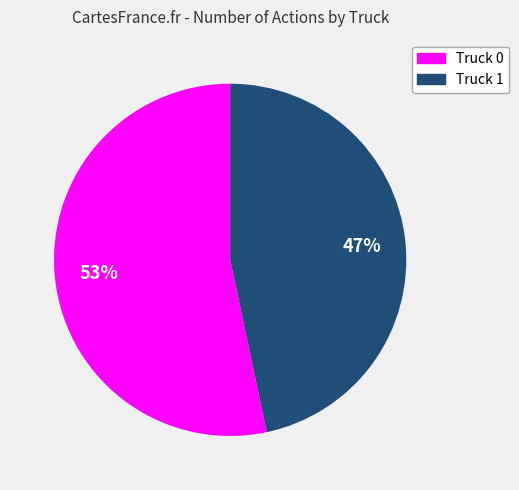

What is the ratio of the value at Truck 1 to the value at Truck 0?

0.9